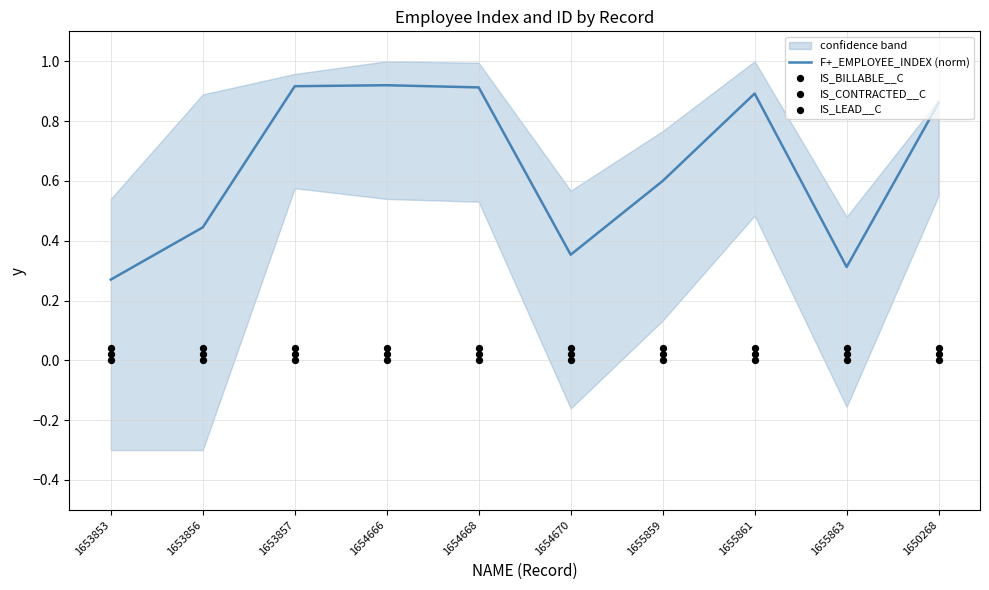

What are all the series names shown in the legend?

F+_EMPLOYEE_INDEX (norm), IS_BILLABLE__C, IS_CONTRACTED__C, IS_LEAD__C